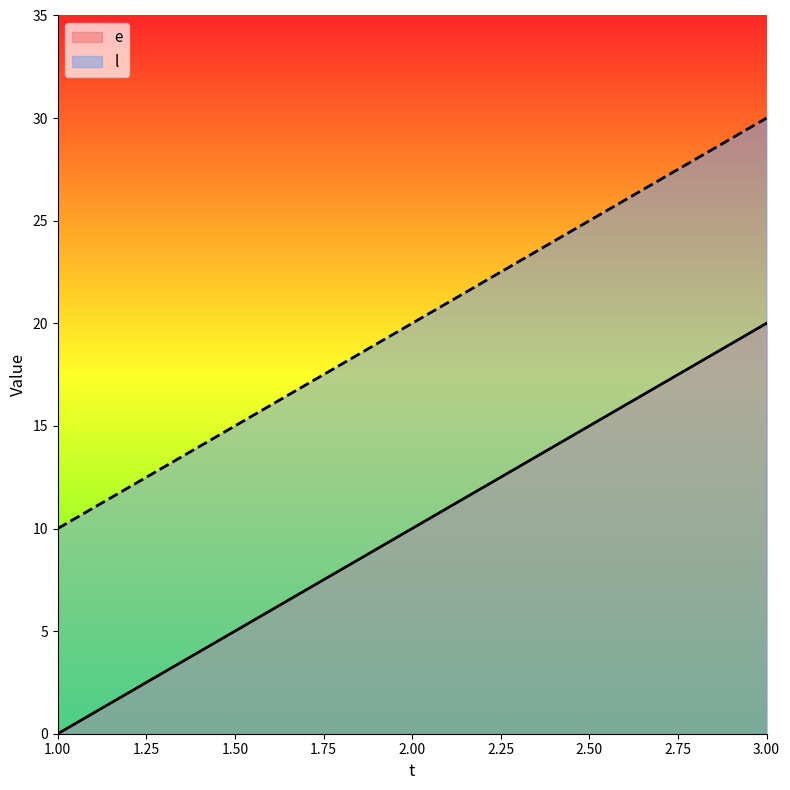

What is the sum of the e values at 2.00 and 3.00?

30